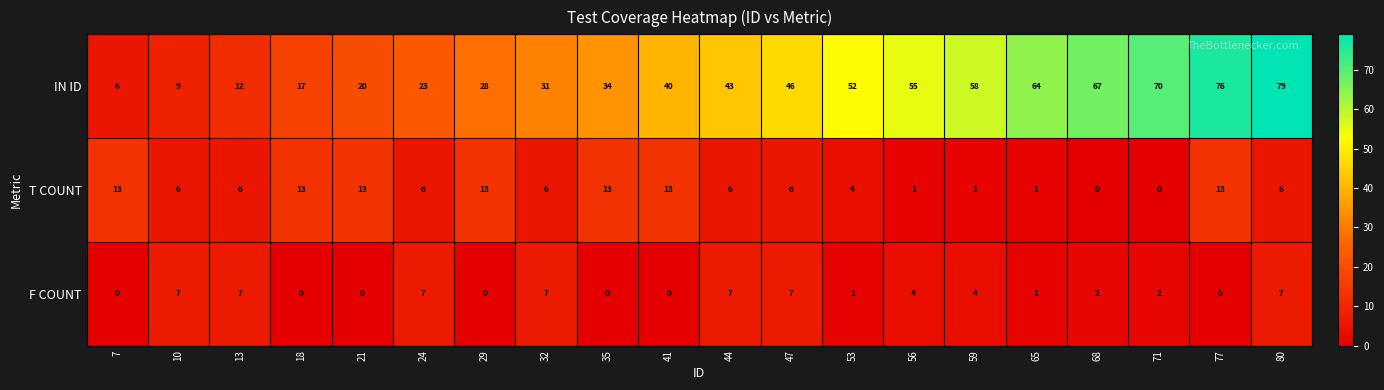

At 35, list the series in order from smallest to largest.

F COUNT, T COUNT, IN ID